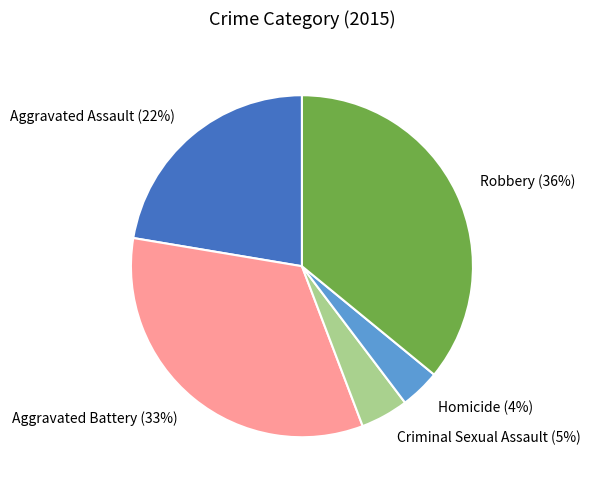

To the nearest percent, what is the average slice percentage?

20%